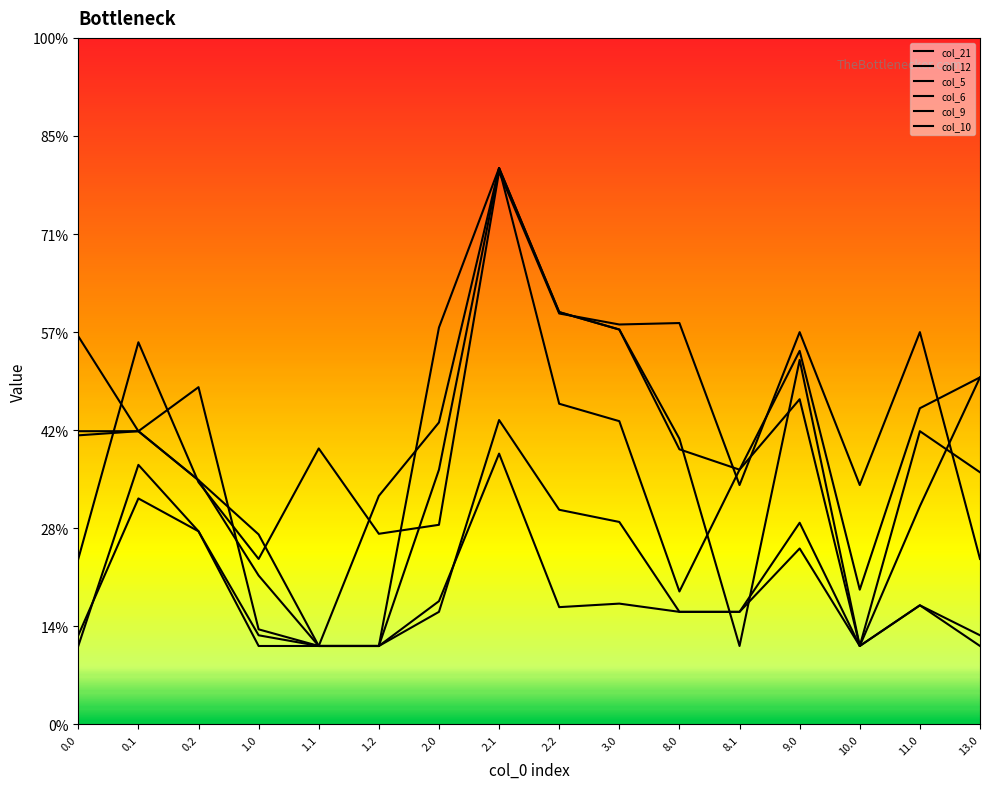

Does the chart have visible grid lines?

No